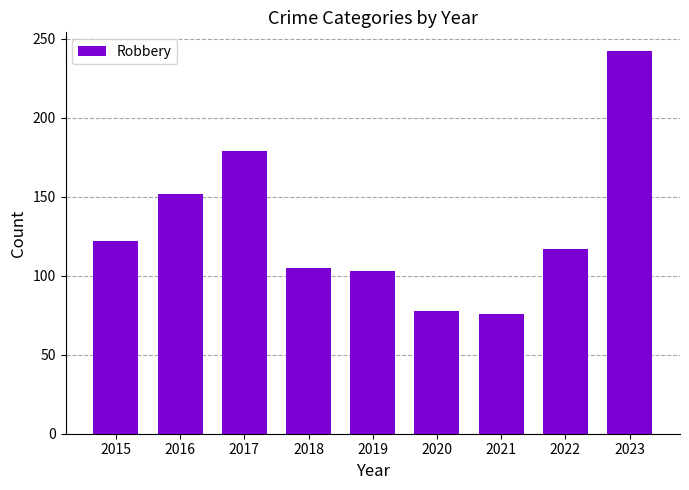

Reading left to right, list all the values displayed in this chart.

122	152	179	105	103	78	76	117	242